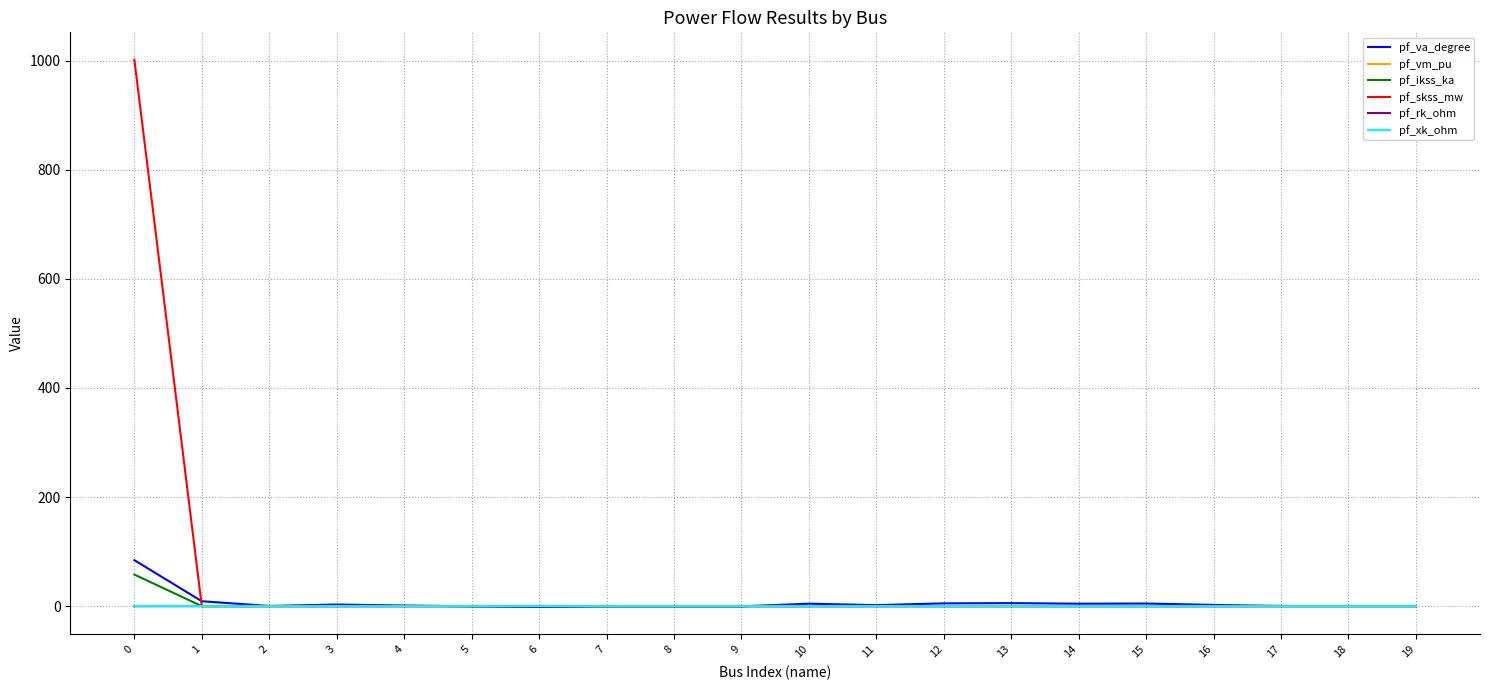

At how many categories does at least one series exceed 733?

1